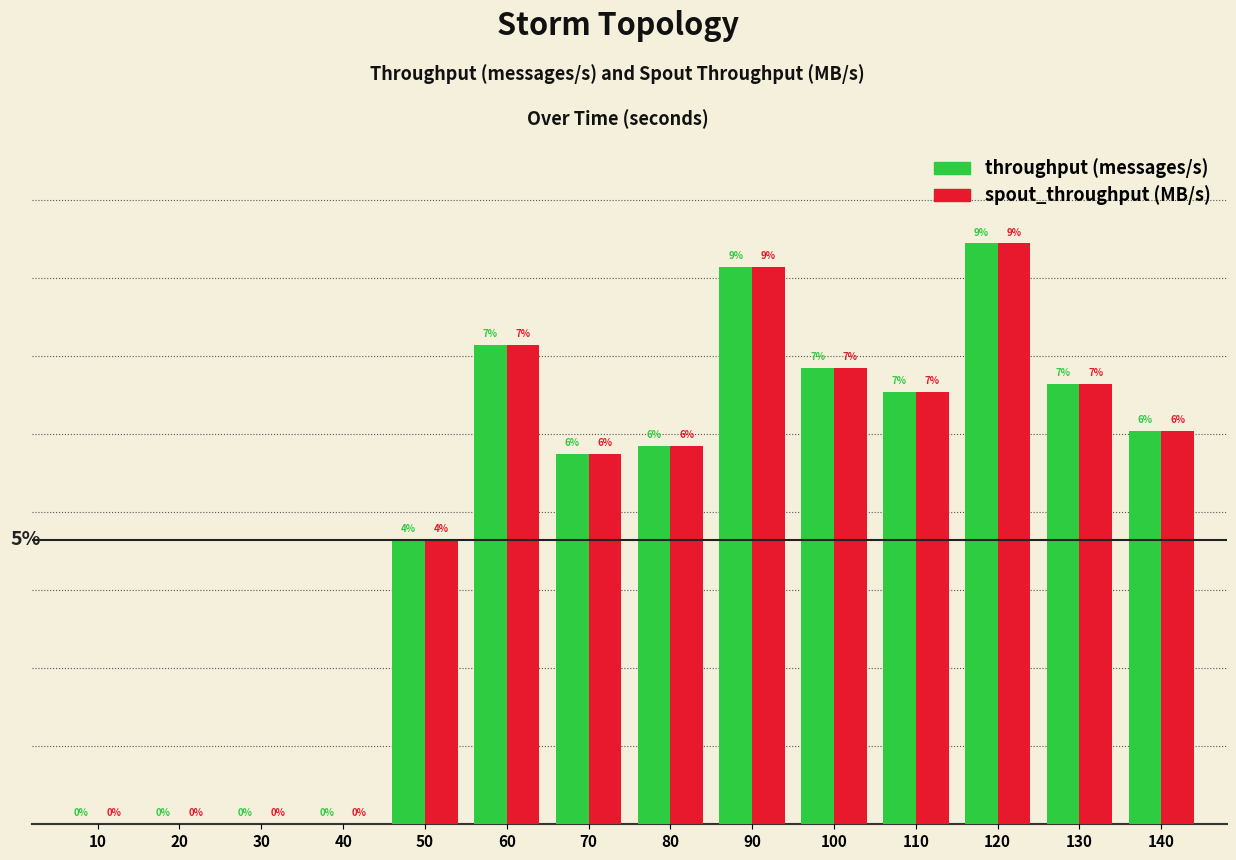

What is the value of the throughput (messages/s) bar at the 14th from the left?

101